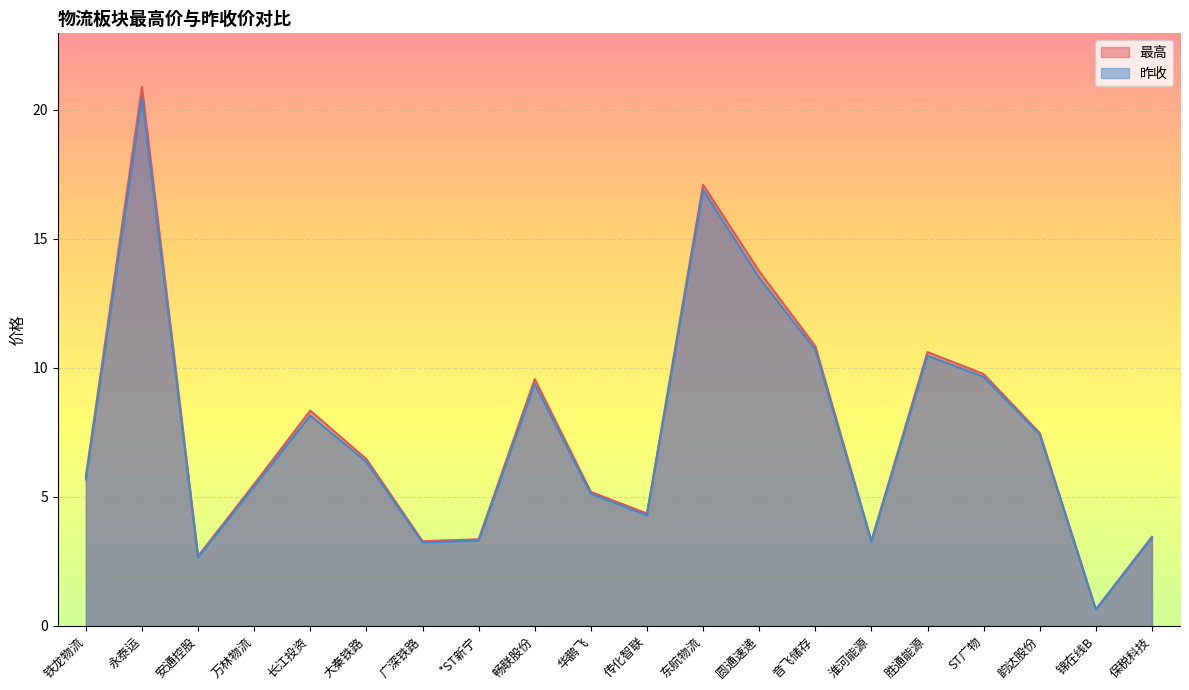

Reading left to right, list all the values displayed in this chart.

最高: 5.8	20.9	2.7	5.5	8.3	6.5	3.3	3.4	9.6	5.2	4.3	17.1	13.7	10.8	3.3	10.6	9.8	7.5	0.6	3.5
昨收: 5.7	20.5	2.6	5.4	8.2	6.3	3.2	3.3	9.4	5.1	4.3	16.9	13.5	10.7	3.3	10.5	9.7	7.4	0.6	3.4